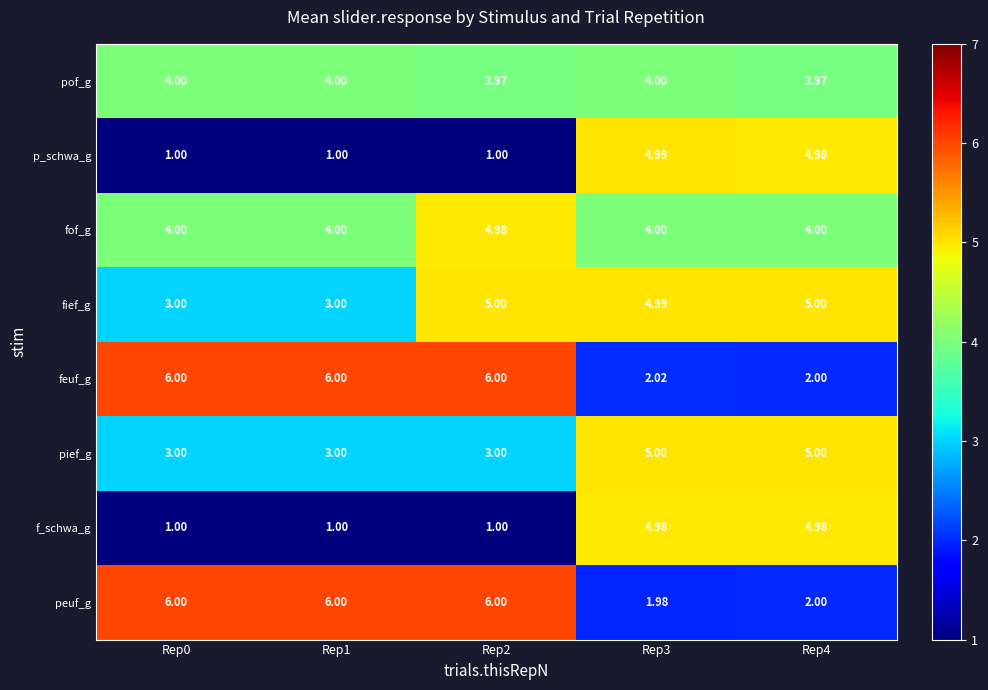

How many distinct data groups are displayed?

8